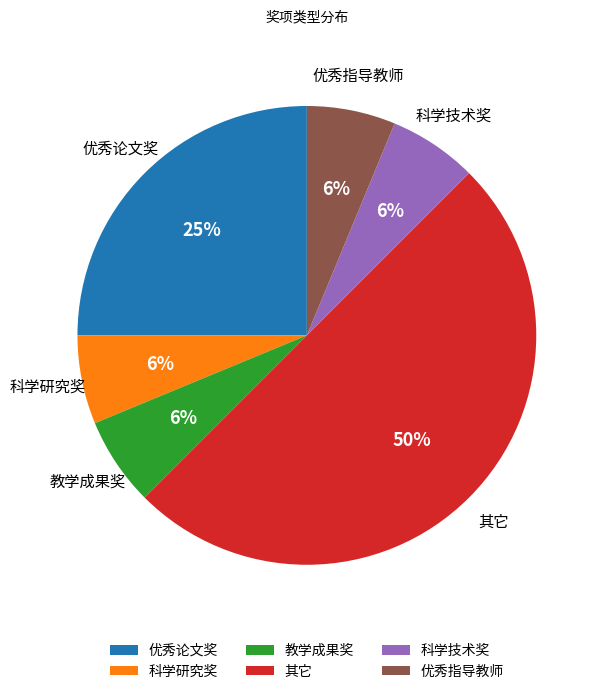

To the nearest percent, what percentage of the pie is 优秀论文奖?

25%